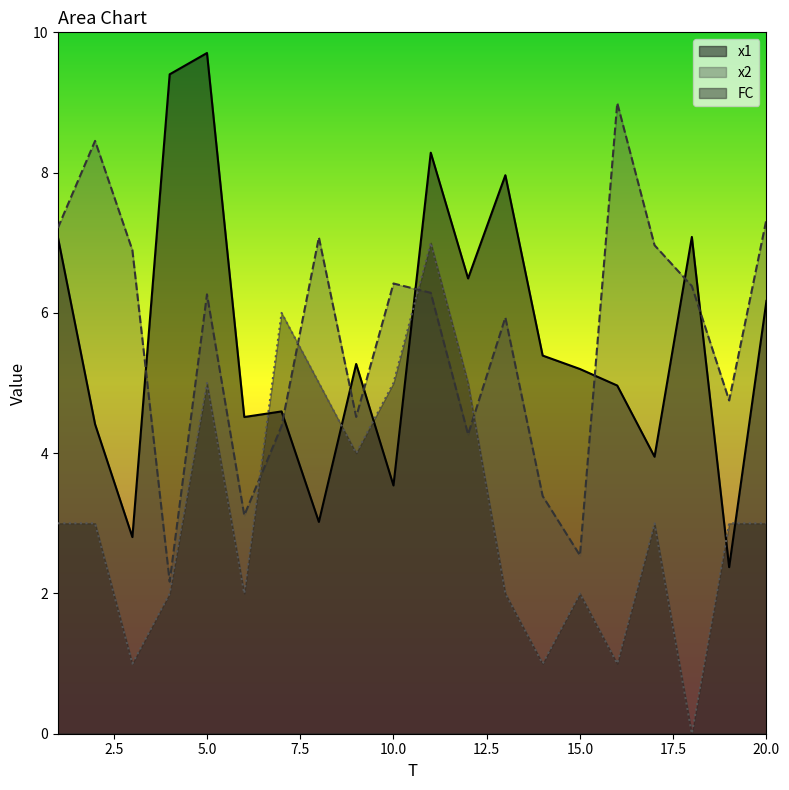

Which series has the largest total across all categories?

x2